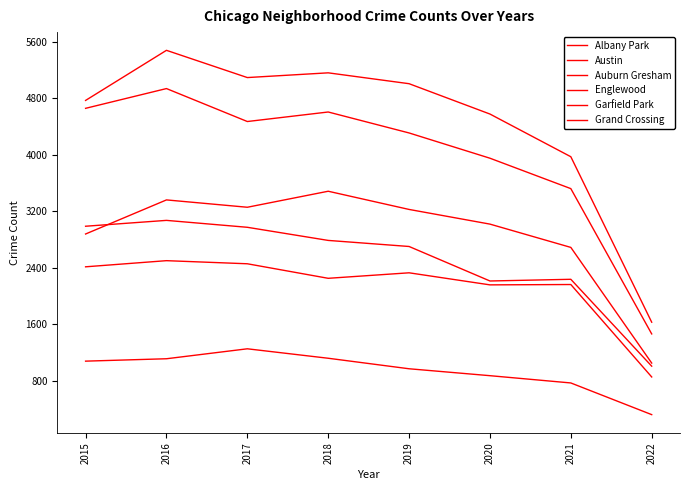

Does the chart display data point markers on the line(s)?

No